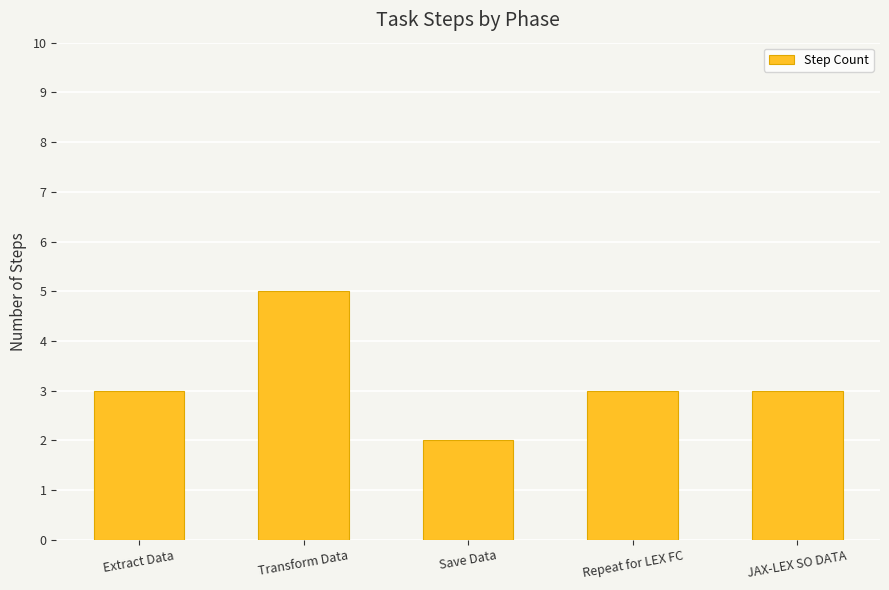

Reading right to left, transcribe all the data shown in this chart.

JAX-LEX SO DATA=3	Repeat for LEX FC=3	Save Data=2	Transform Data=5	Extract Data=3